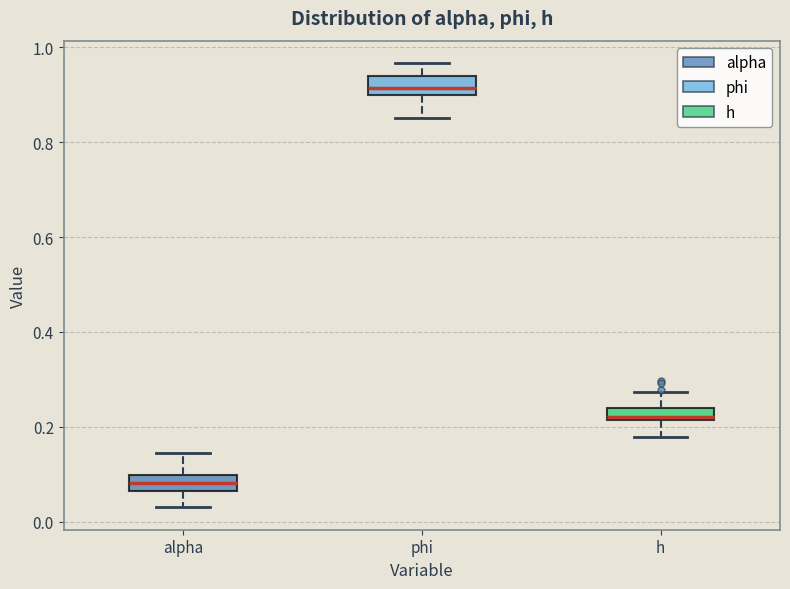

Where does the lower whisker of the box for h end on the y-axis? The values are not printed on the chart, so give them approximately, as read against the axis.

0.18